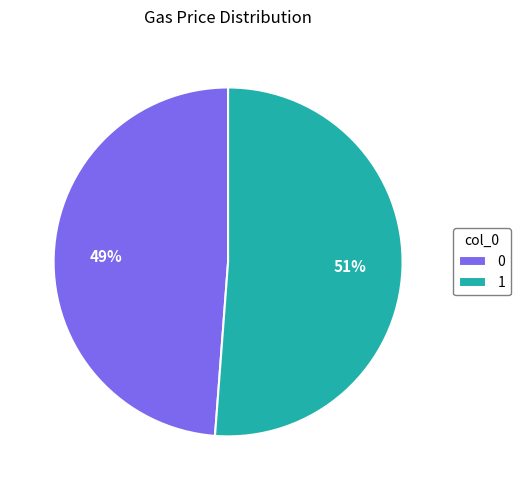

Approximately how many times larger is the value at 0 compared to 1?

1.0